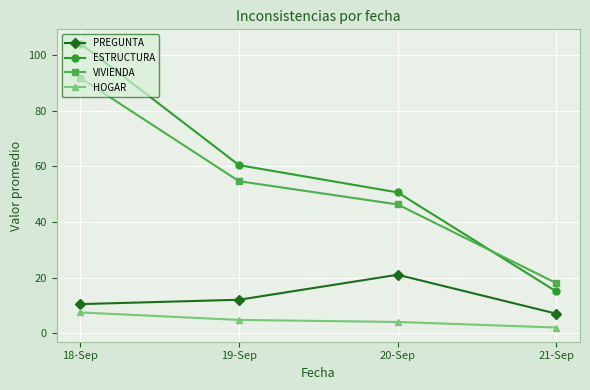

Read the HOGAR value at 18-Sep.

7.4